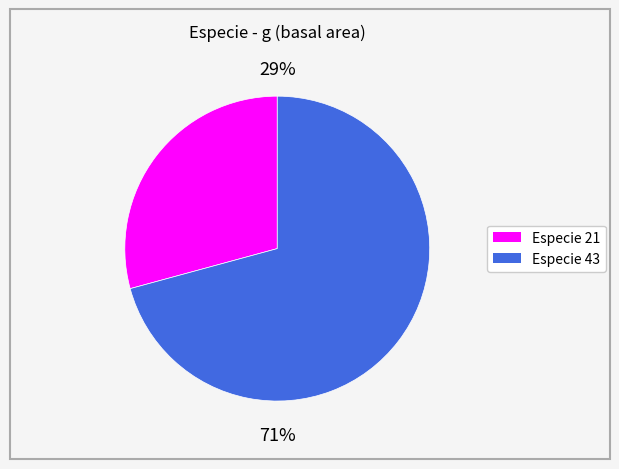

To the nearest percent, what is the difference between the largest and smallest slice percentages?

42%